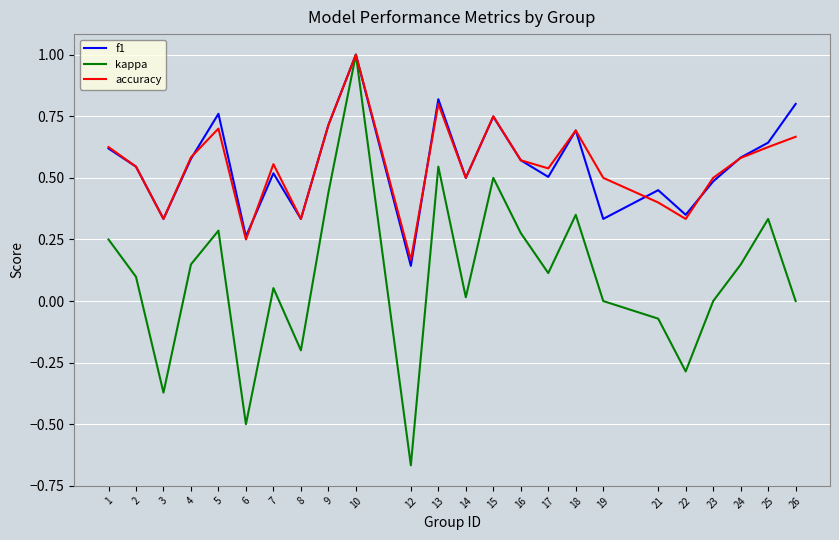

Is the value of accuracy at 6 greater than the value of kappa at 12?

Yes